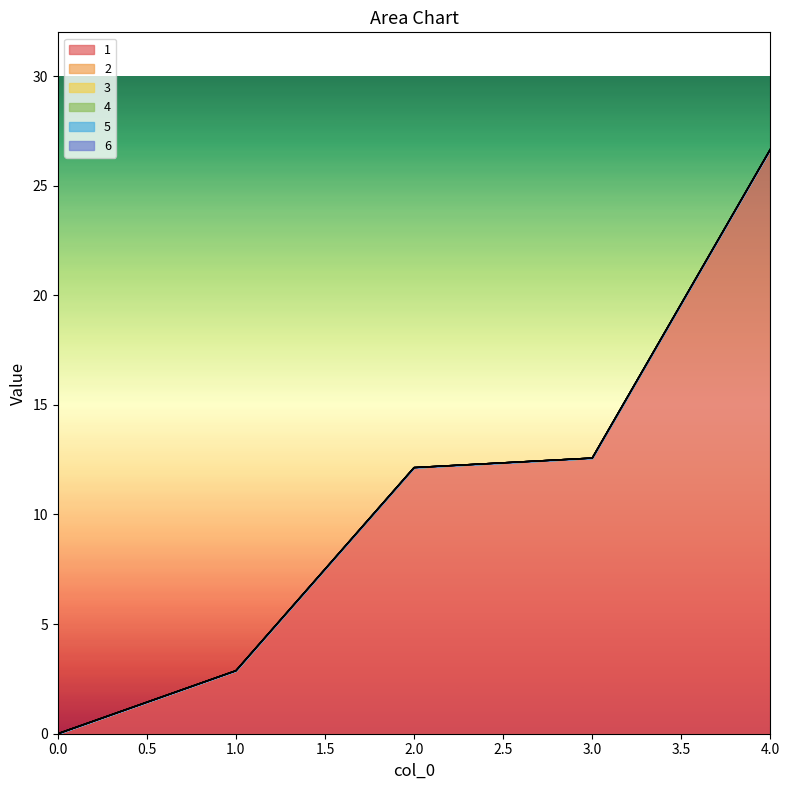

True or false: 4 and 3 intersect in this chart.

False